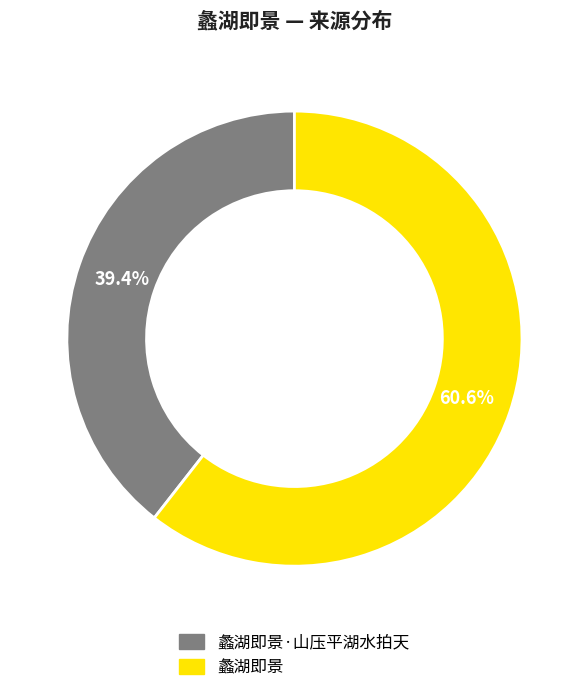

The 蠡湖即景 slice represents 72% of the pie. True or false?

False